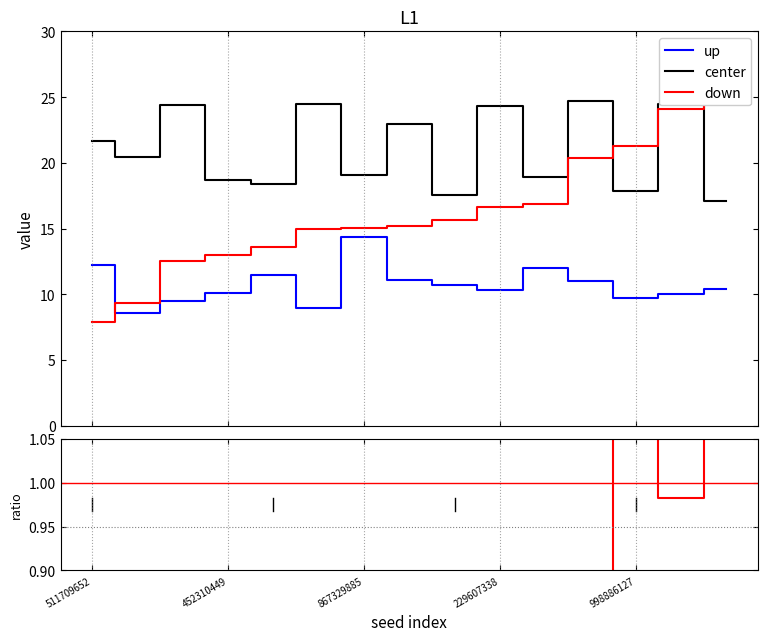

True or false: up has a value of 11.0 at 11.

True